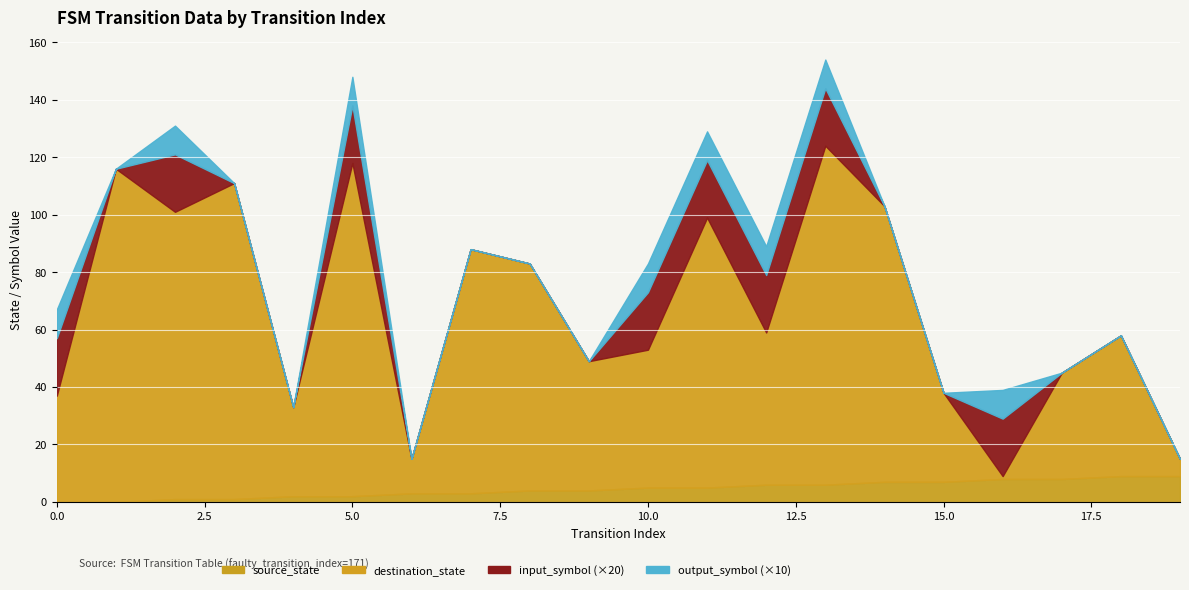

Which series has the largest total across all categories?

destination_state